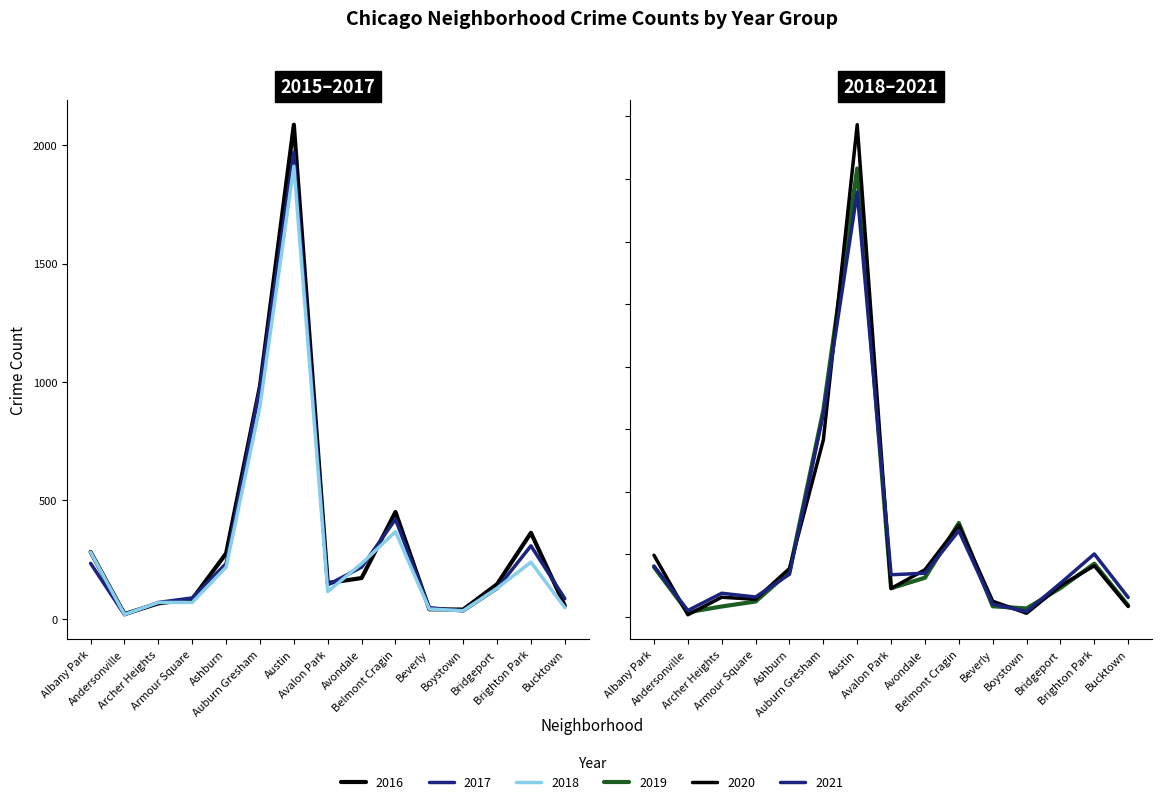

At how many categories does at least one series exceed 456?

2